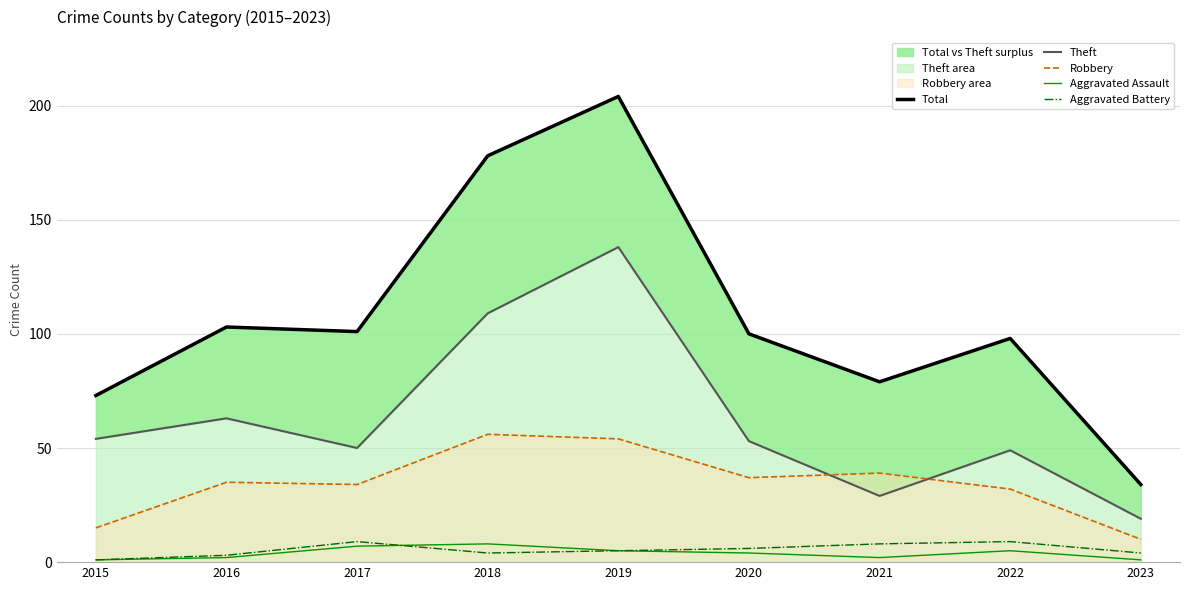

How many lines are shown in the chart?

5